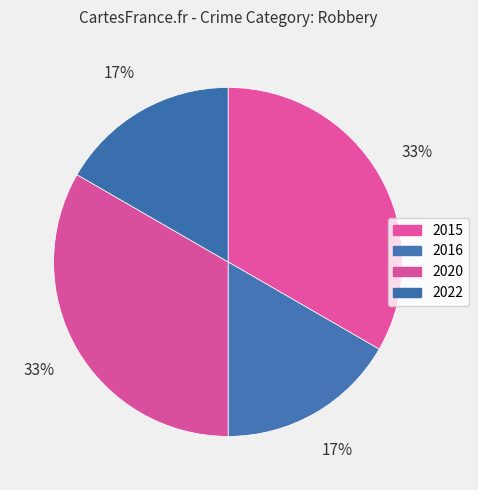

Is it true that 2015 is 44% of the pie?

False